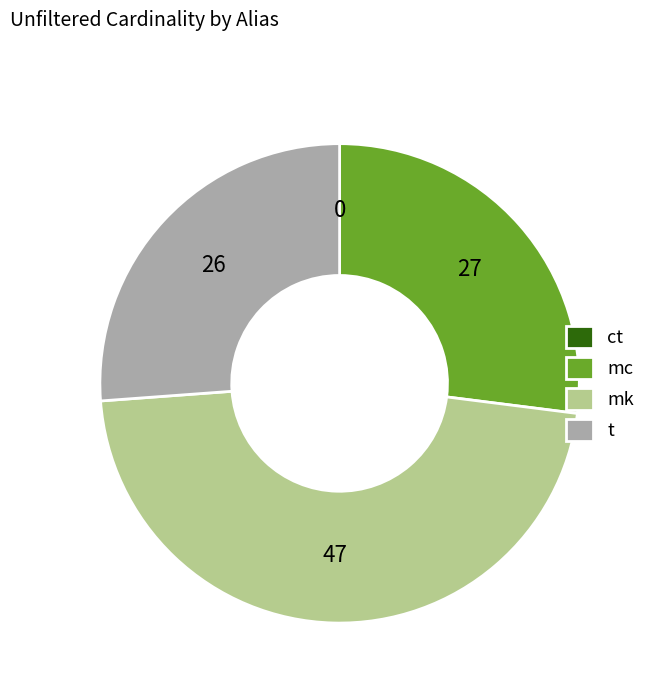

True or false: mk accounts for 54% of the total.

False